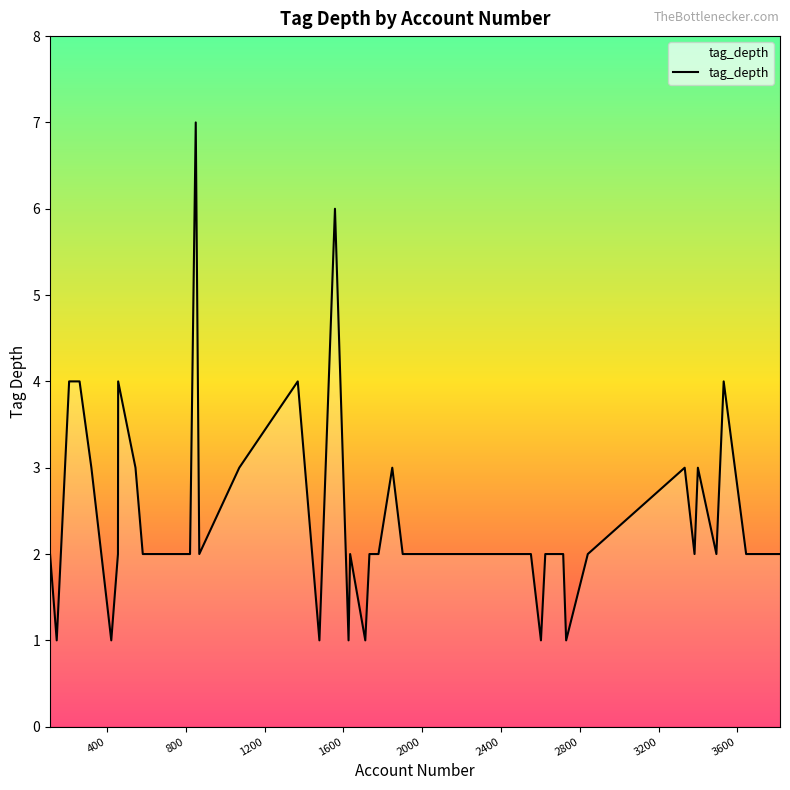

What is the maximum value shown in the chart?

7